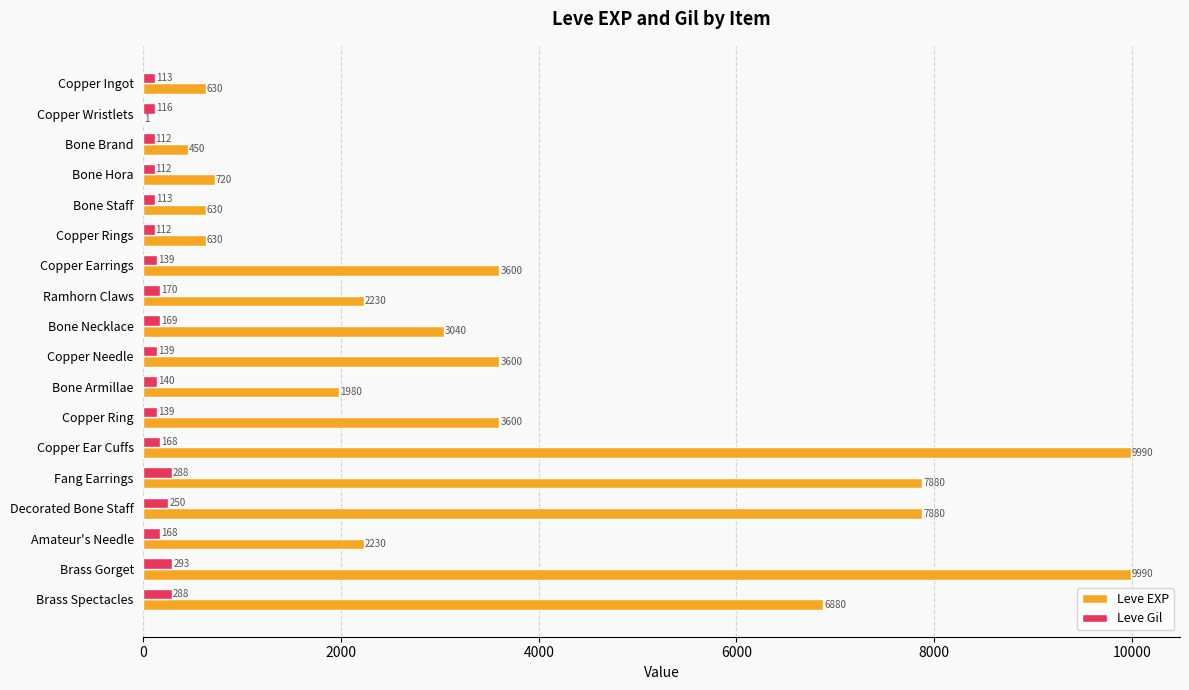

Which series has the largest range (max minus min)?

Leve EXP